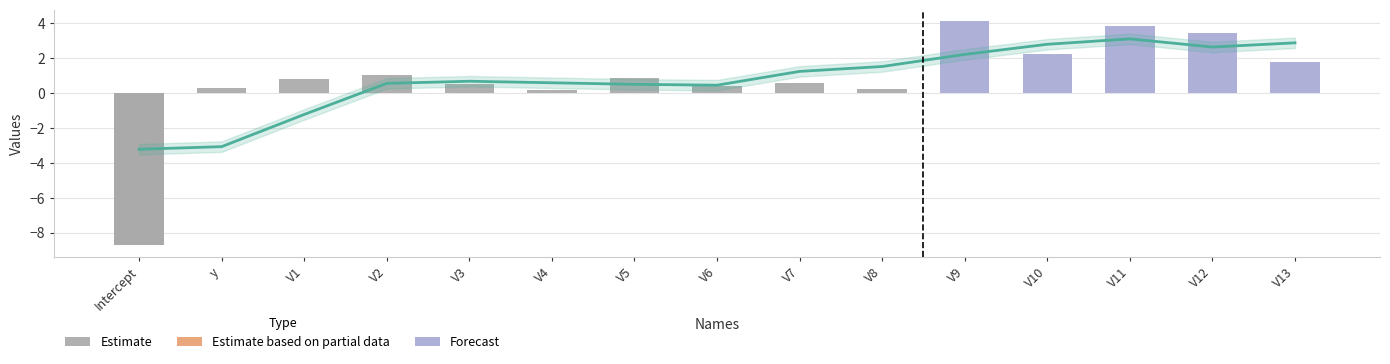

How many positive values does the Estimate series have?

12